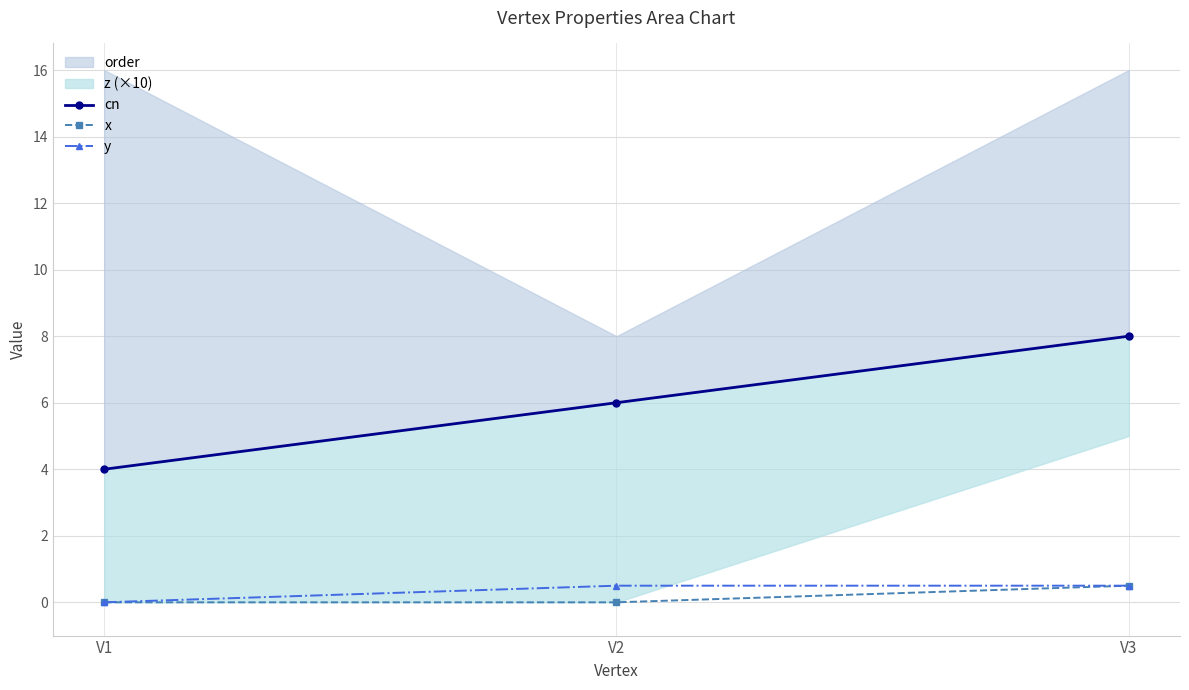

Is the value of y at V1 greater than the value of x at V3?

No